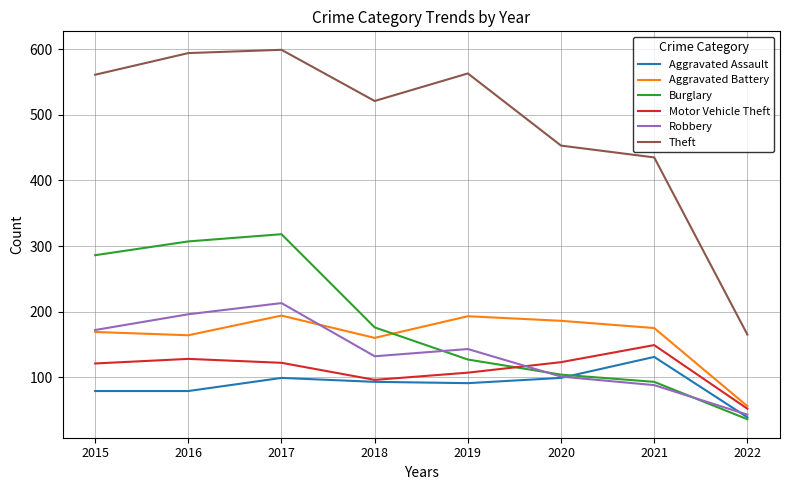

What is the maximum value shown in the chart?

599